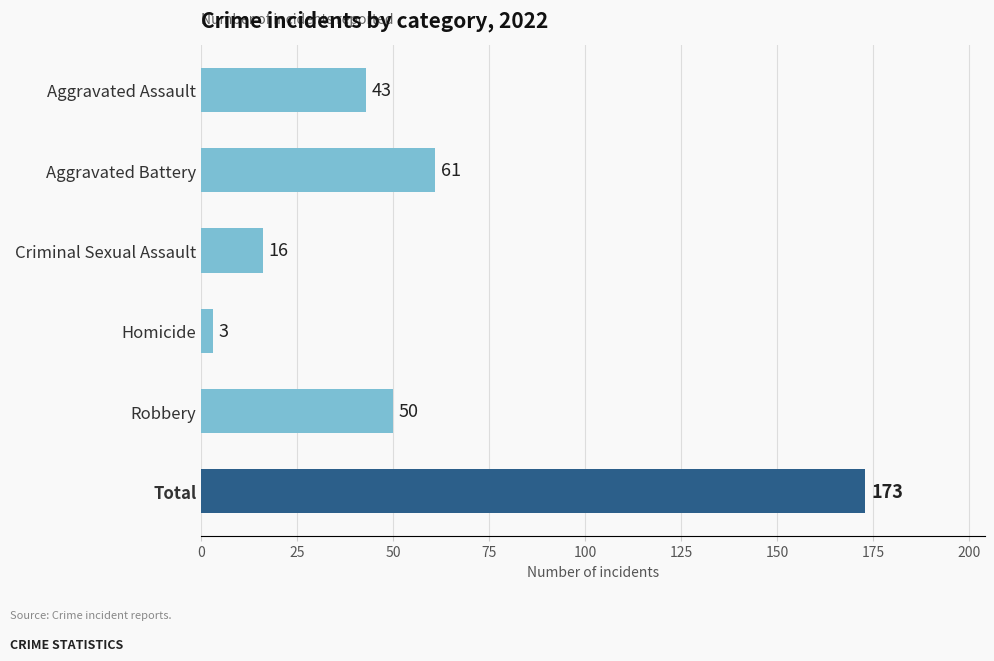

True or false: the data shows 80 at Robbery.

False